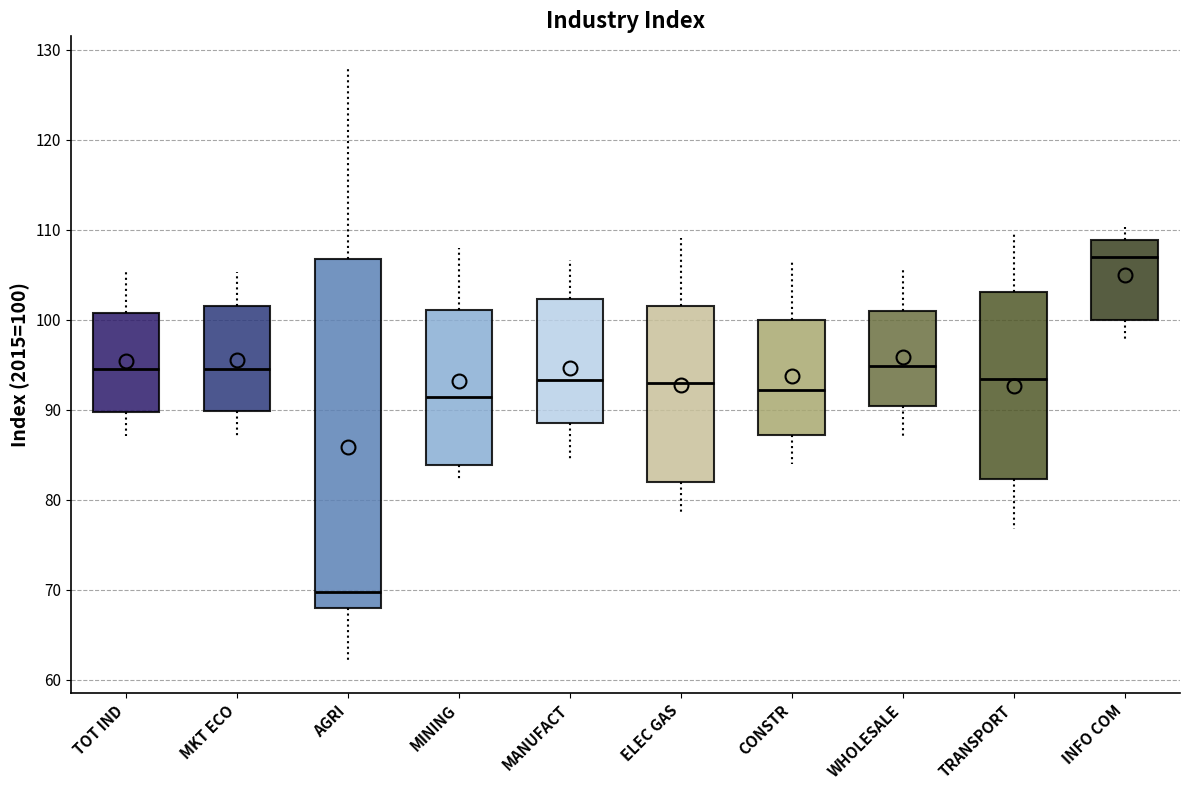

Reading left to right, read every box against the y-axis: the position of its median line, the range the box covers, and the ends of its whiskers. The values are not printed on the chart, so give them approximately, as read against the axis.

TOT IND: median 94, box 90 to 101, whiskers 87 to 106
MKT ECO: median 95, box 90 to 102, whiskers 87 to 105
AGRI: median 70, box 68 to 107, whiskers 62 to 128
MINING: median 91, box 84 to 101, whiskers 82 to 108
MANUFACT: median 93, box 89 to 102, whiskers 84 to 107
ELEC GAS: median 93, box 82 to 102, whiskers 78 to 109
CONSTR: median 92, box 87 to 100, whiskers 84 to 106
WHOLESALE: median 95, box 90 to 101, whiskers 87 to 106
TRANSPORT: median 93, box 82 to 103, whiskers 77 to 110
INFO COM: median 107, box 100 to 109, whiskers 98 to 110